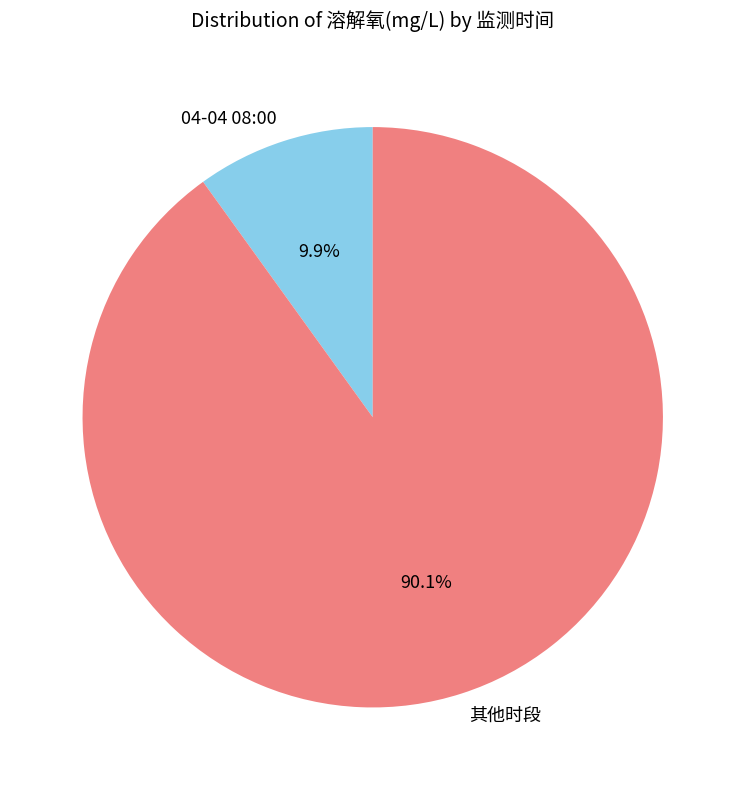

How many segments does this pie chart have?

2